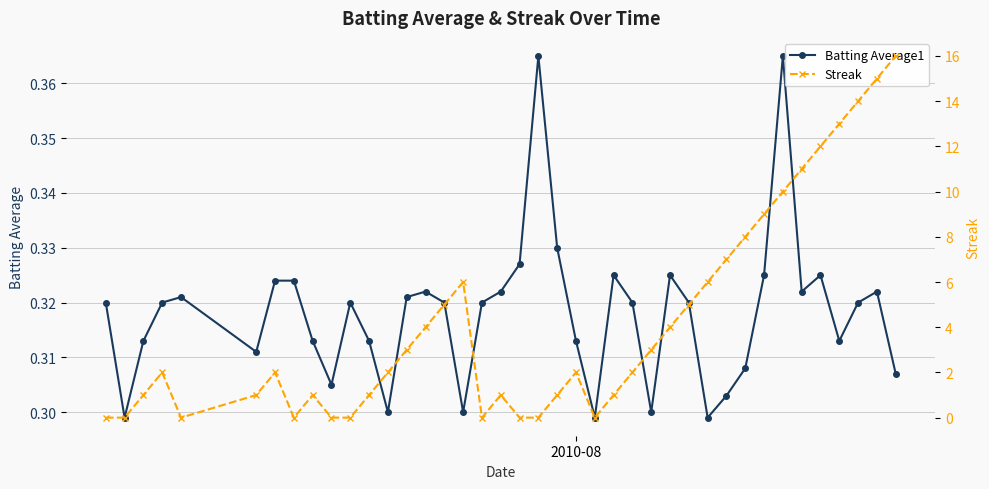

What is the highest value of the Batting Average1 series?

0.4